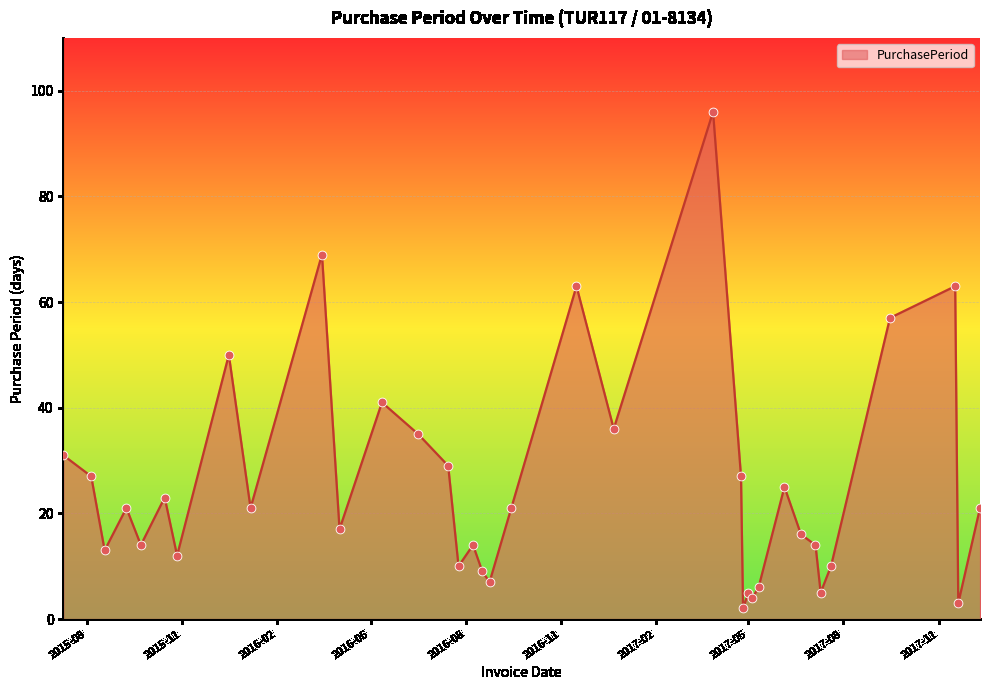

What is the maximum value shown in the chart?

96